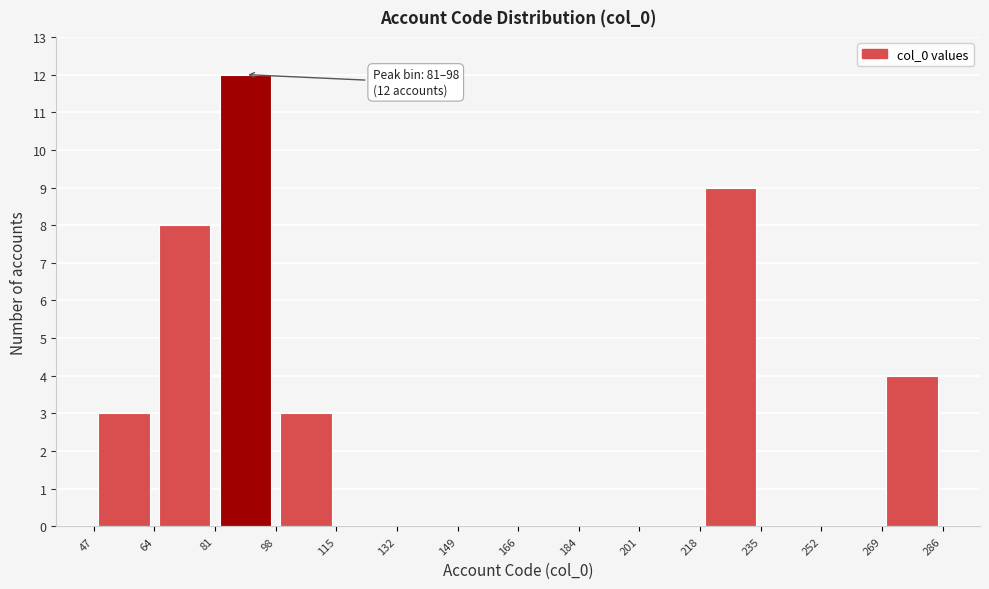

Over which range of the x-axis is the bar tallest?

81 to 98